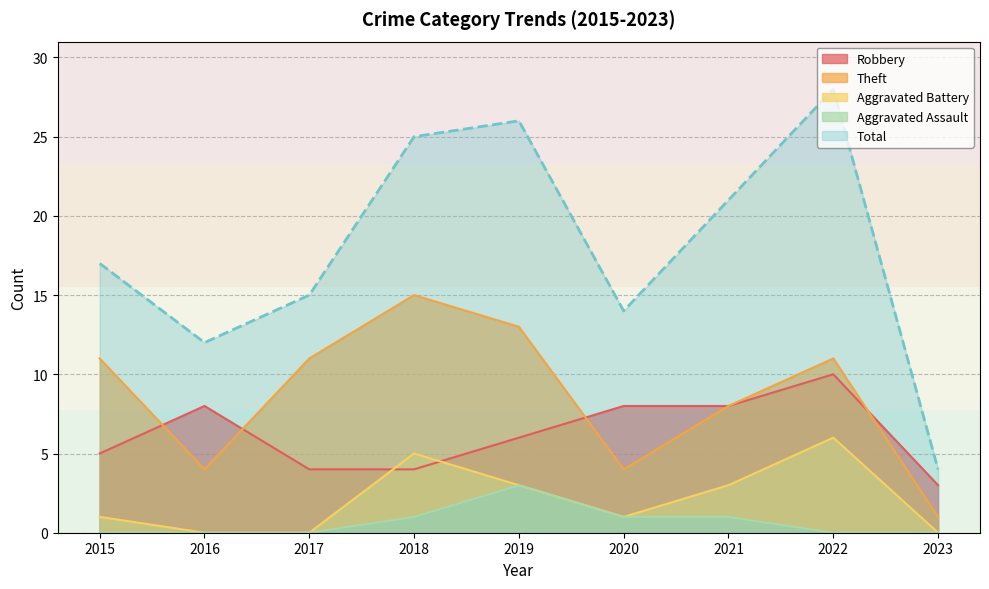

Where is the first local maximum for Total?

2019